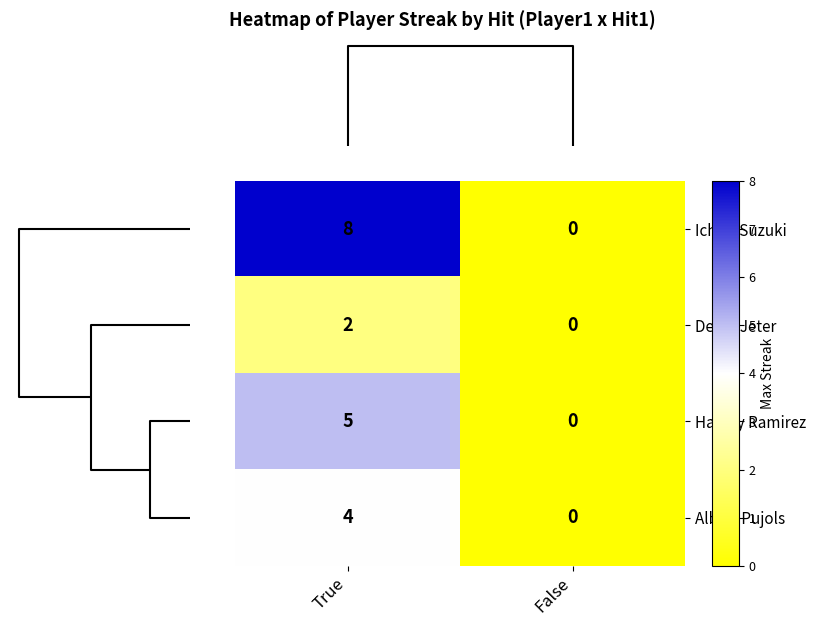

What is the maximum value shown in the chart?

8